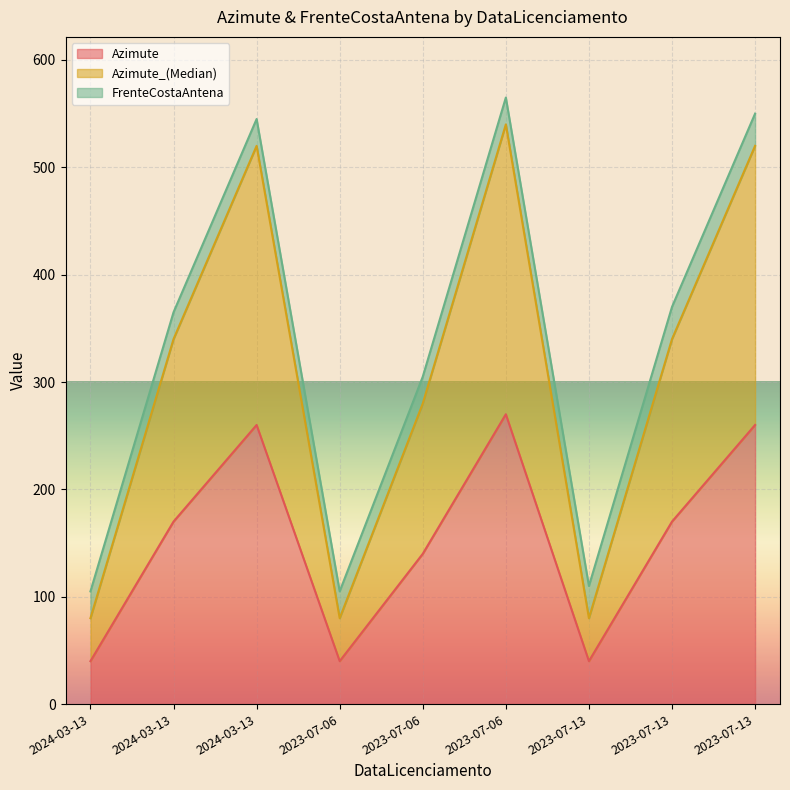

The value of Azimute_(Median) at 2023-07-13 is 80. True or false?

True